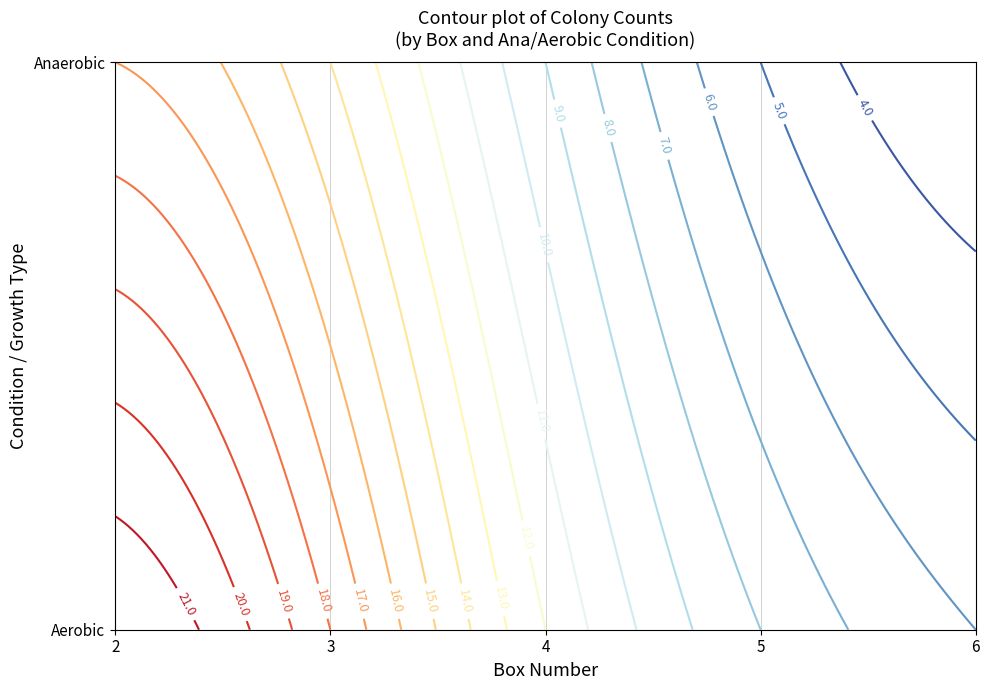

Where is Aerobic nearest to the value 14?

4